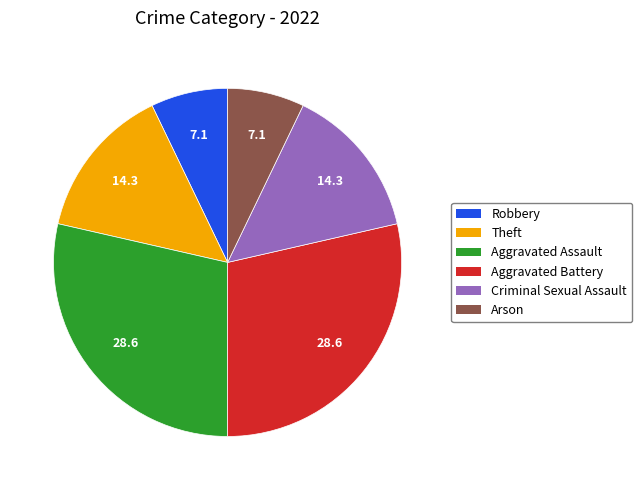

True or false: Aggravated Assault accounts for 14% of the total.

False